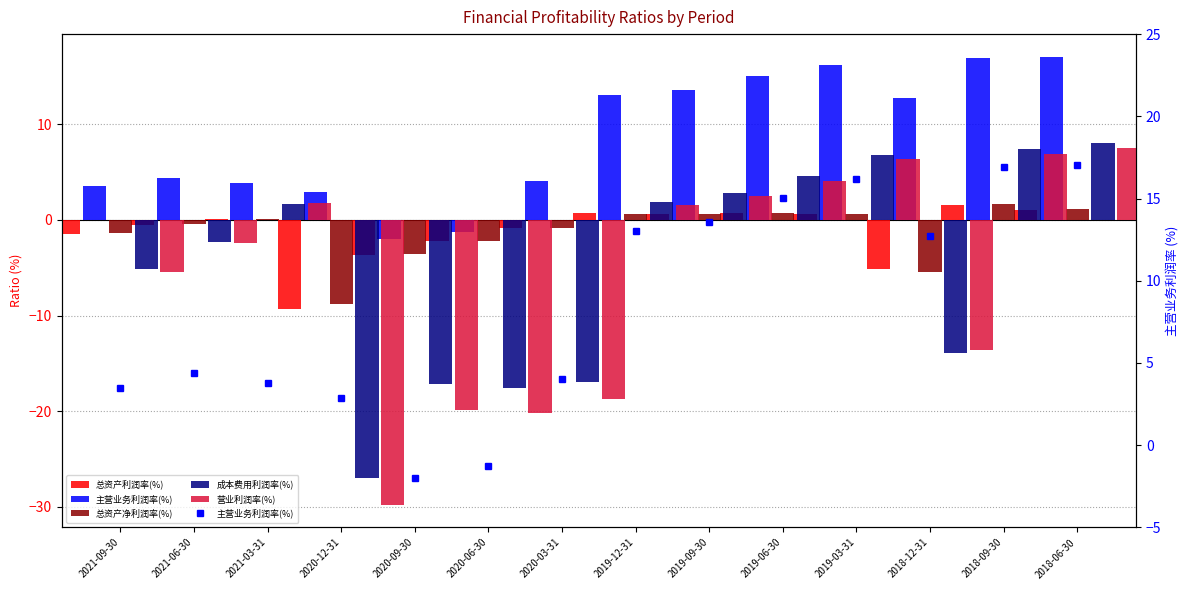

What is the value of the 主营业务利润率(%) bar at the 4th from the left?

2.9